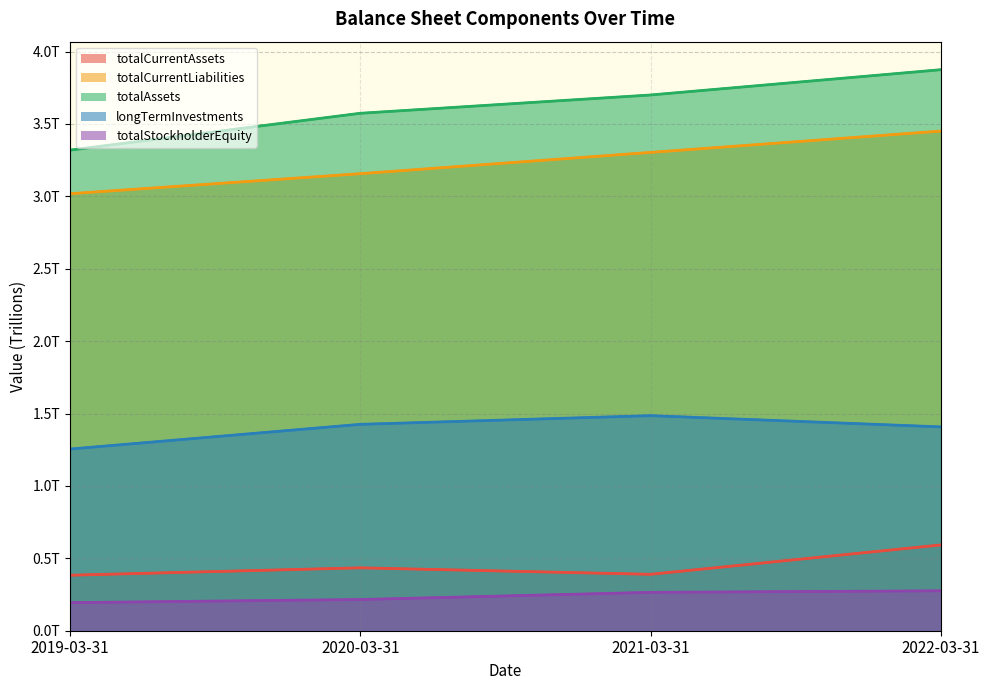

What is the greatest value displayed?

3.9